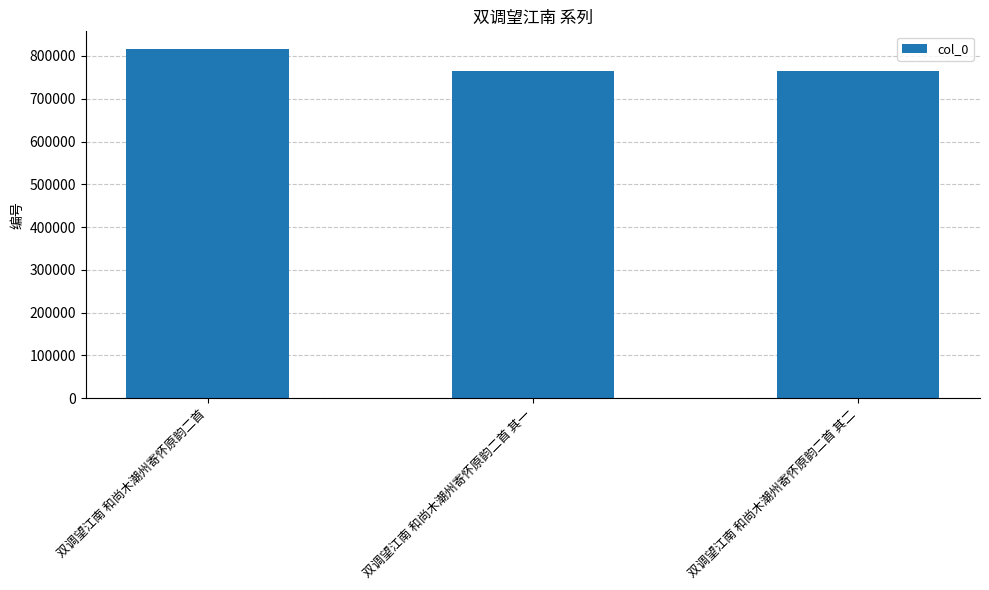

What position from the left is 双调望江南 和尚木潮州寄怀原韵二首?

1